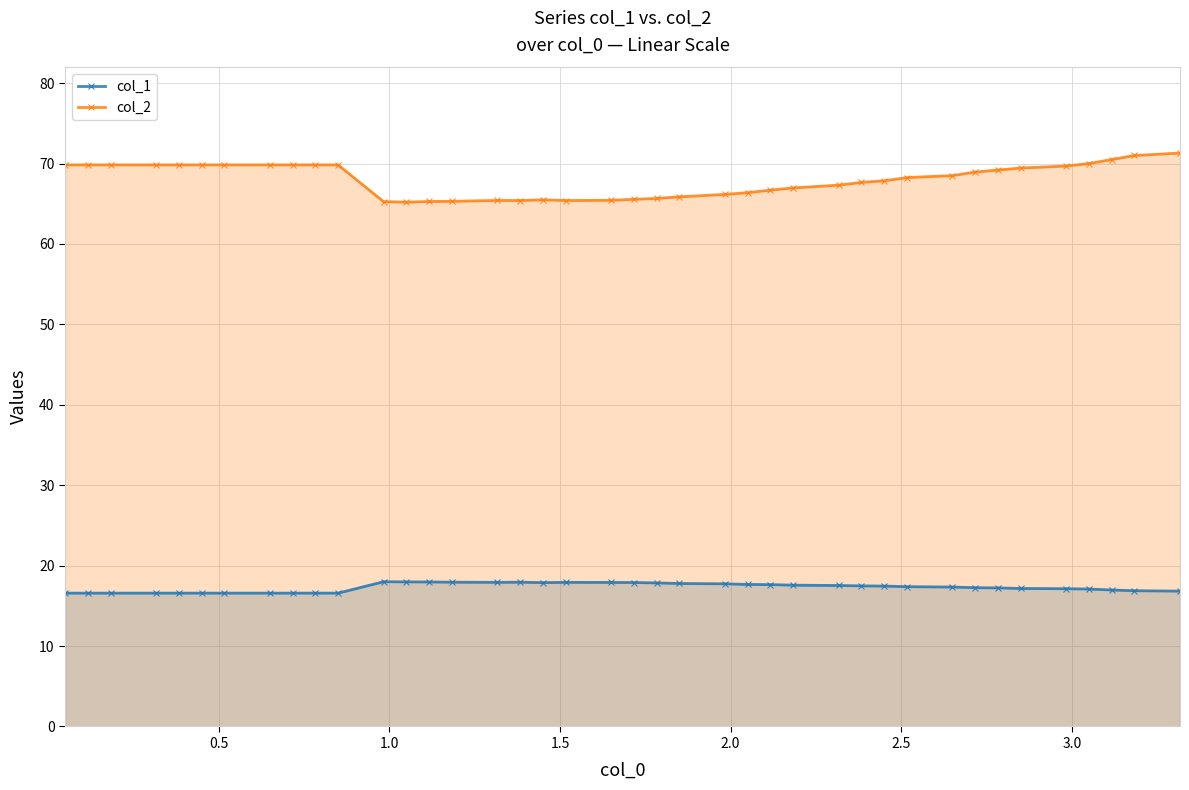

Rank the series by their maximum value, from lowest to highest.

col_1, col_2